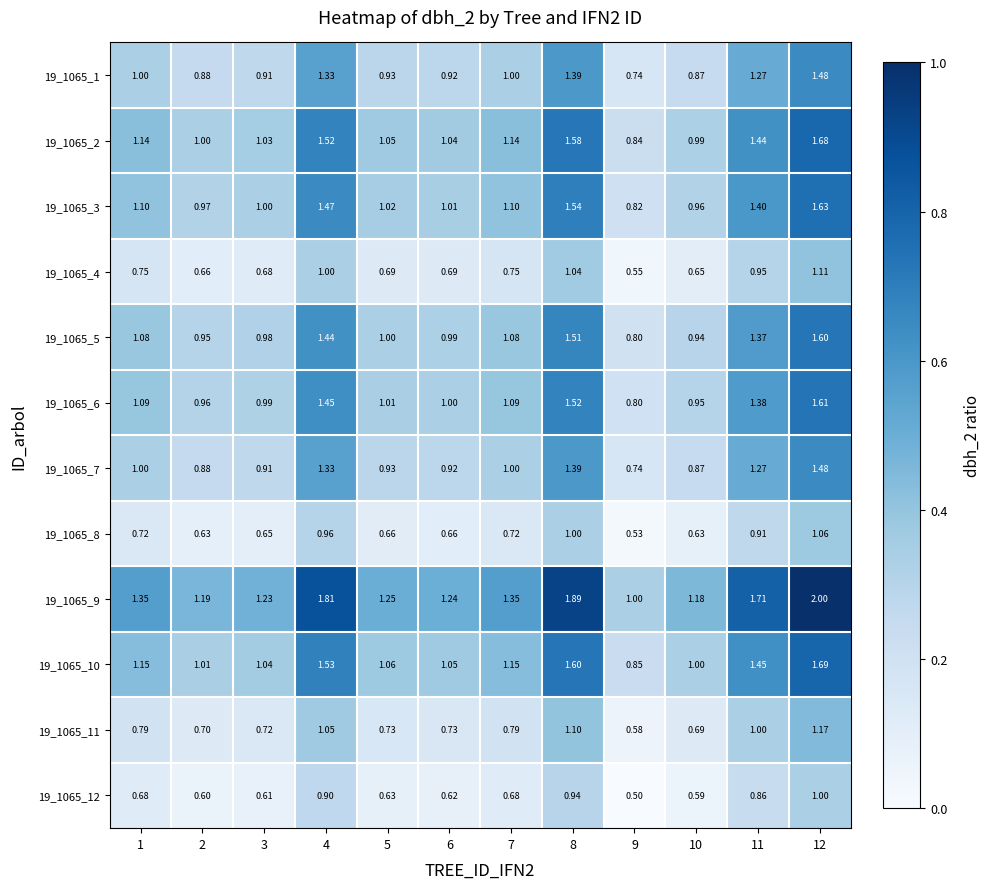

How many values in the 19_1065_10 series are below 1?

1